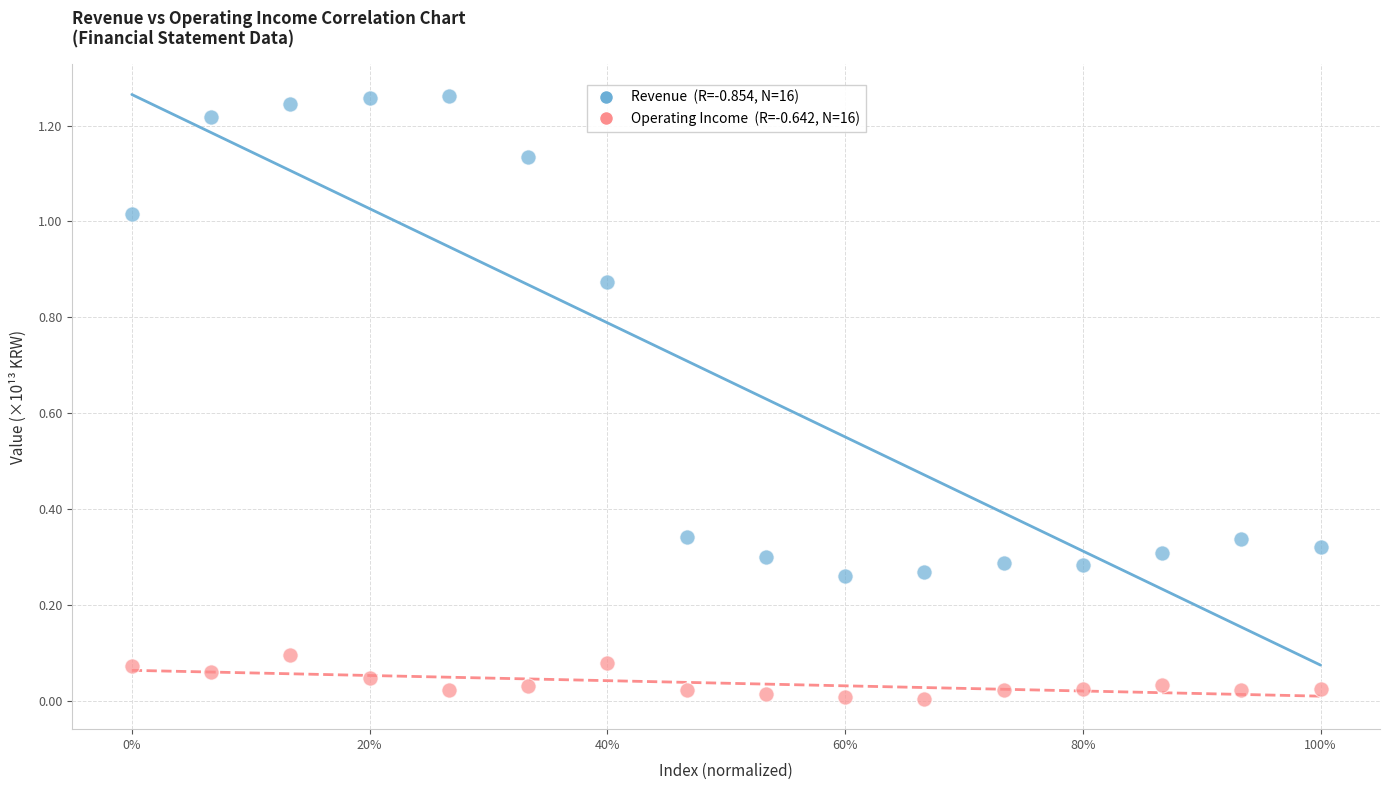

Count the number of points in this scatter plot.

32